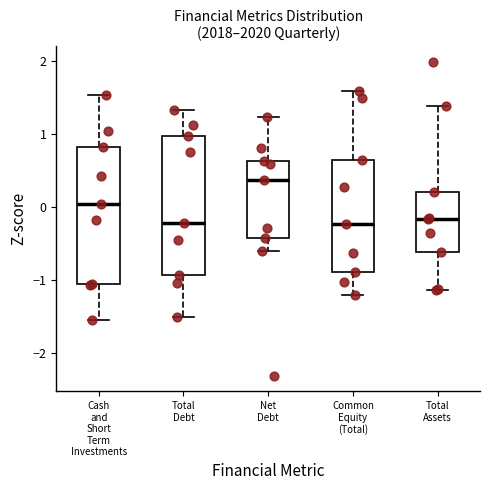

Where does the upper whisker of the box for Total Assets end on the y-axis? The values are not printed on the chart, so give them approximately, as read against the axis.

1.4